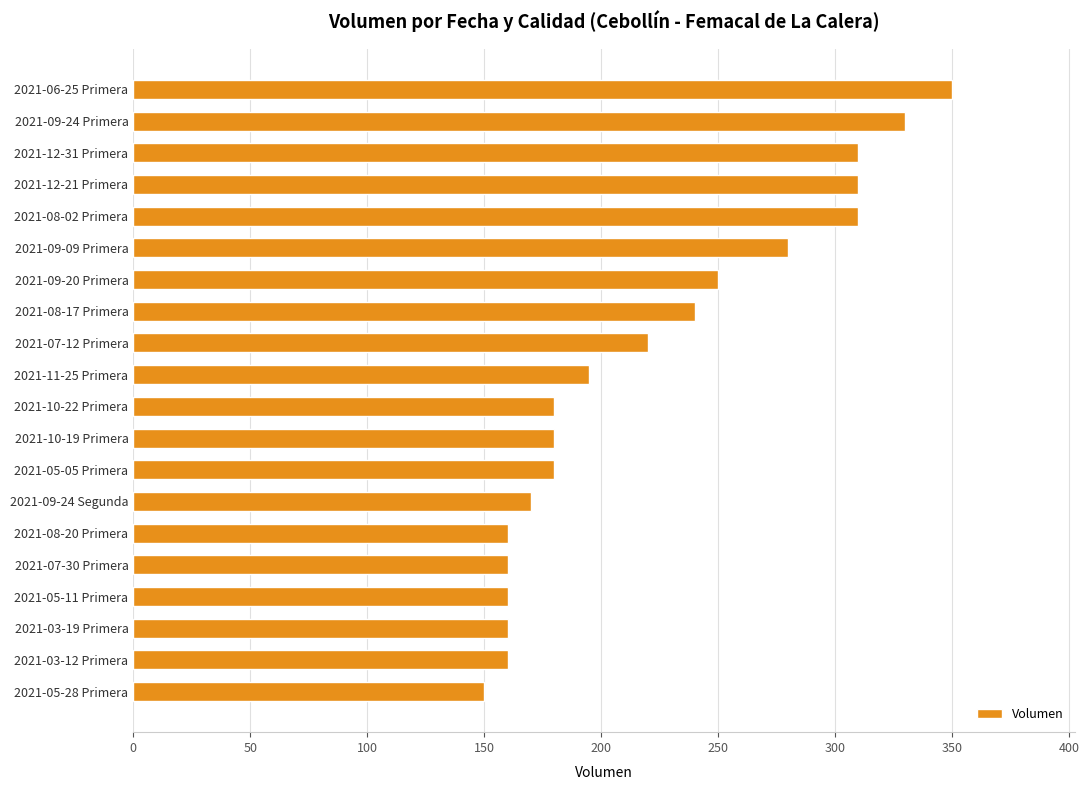

What is the value of the 18th bar from the top?

160